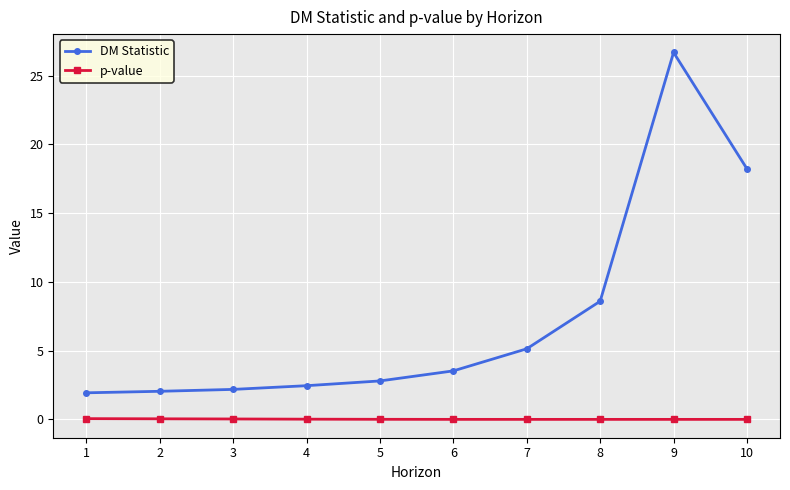

Rank the series at 7 from lowest to highest value.

p-value, DM Statistic